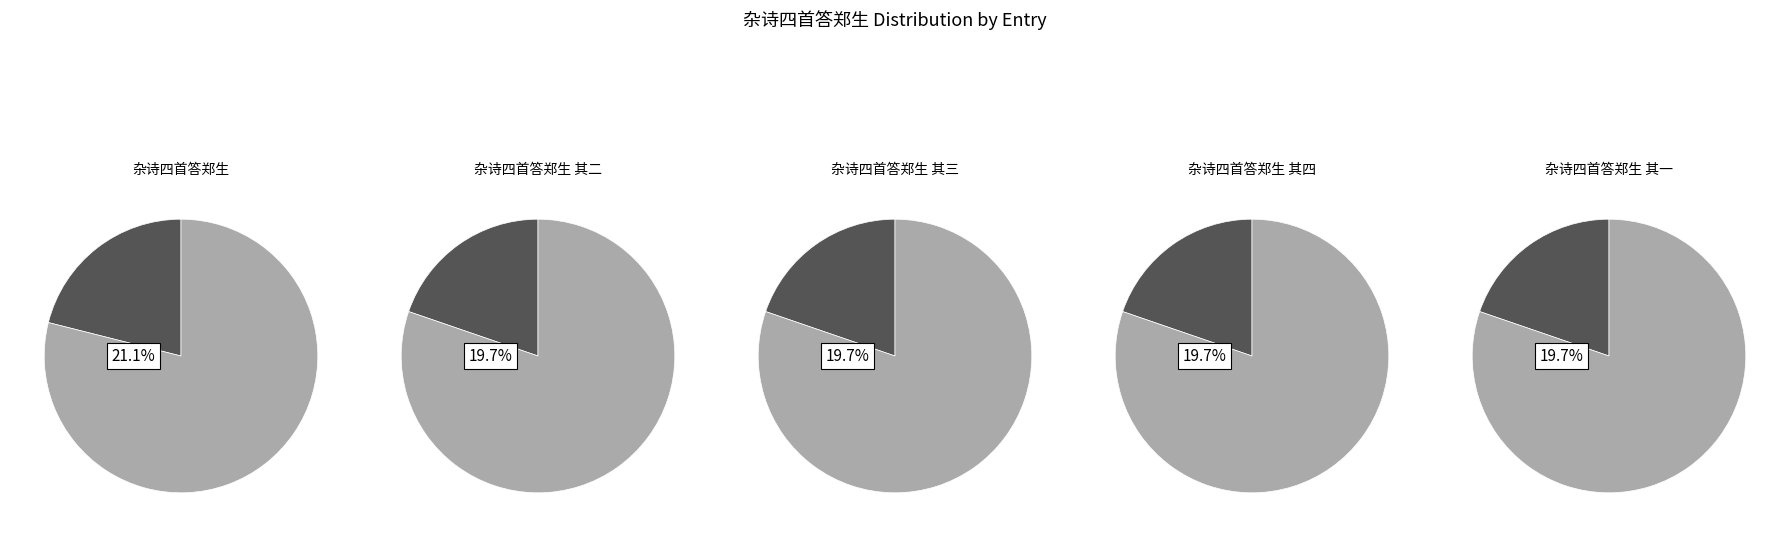

To the nearest percent, what is the combined percentage of 杂诗四首答郑生 其二 and 杂诗四首答郑生 其三?

39%